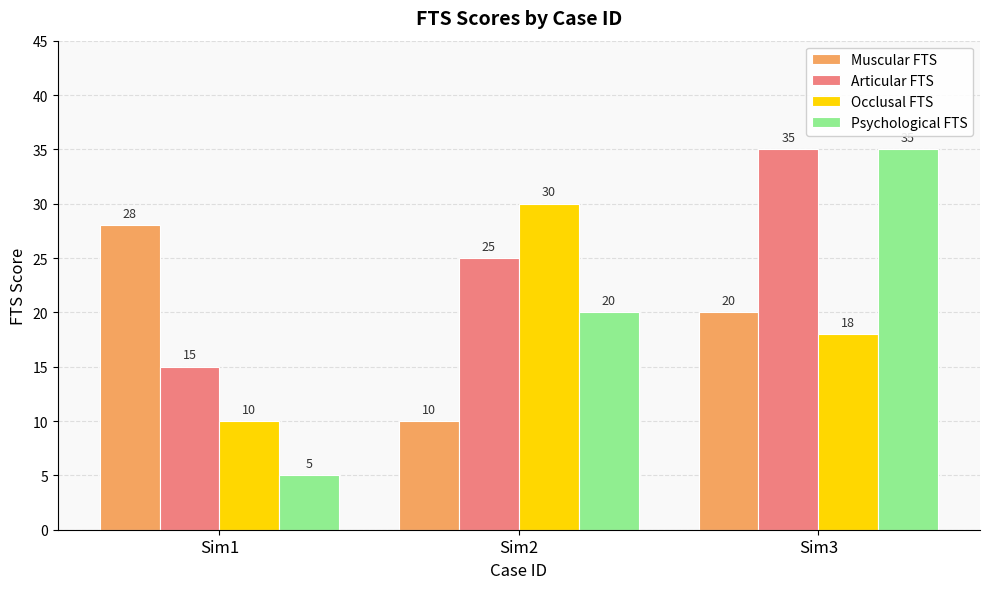

What is the spread (max minus min) of values at Sim2?

20